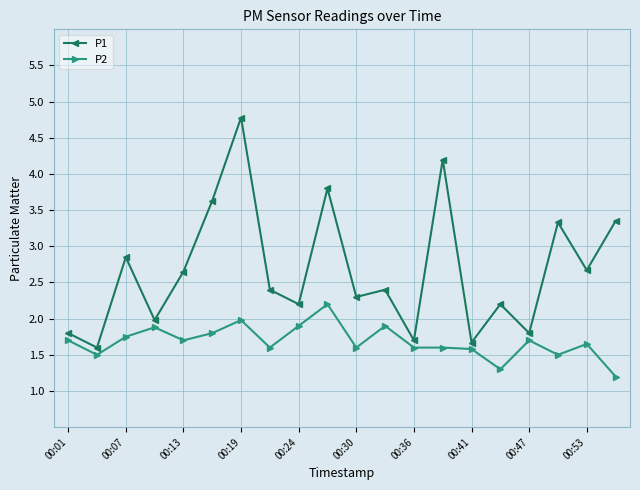

What is the average value of the P1 series?

2.7